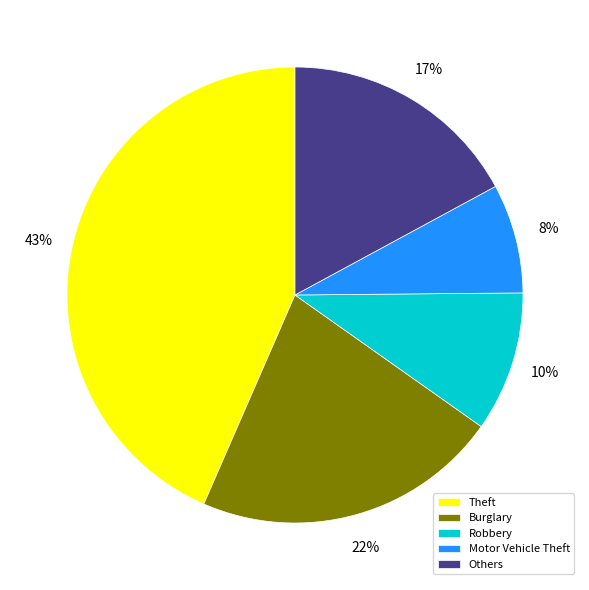

The Burglary slice represents 16% of the pie. True or false?

False